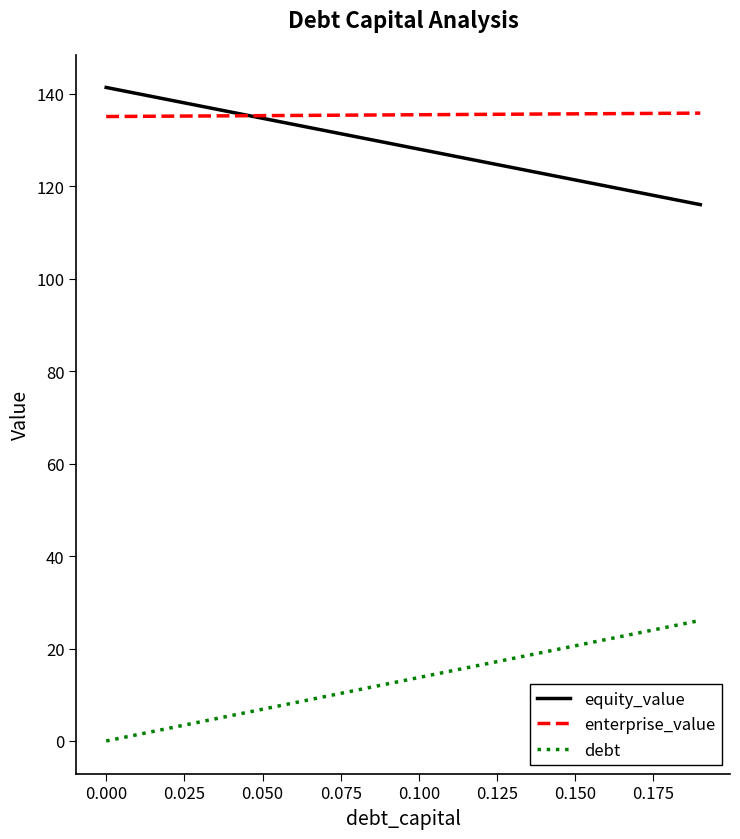

Which series has the largest total across all categories?

enterprise_value